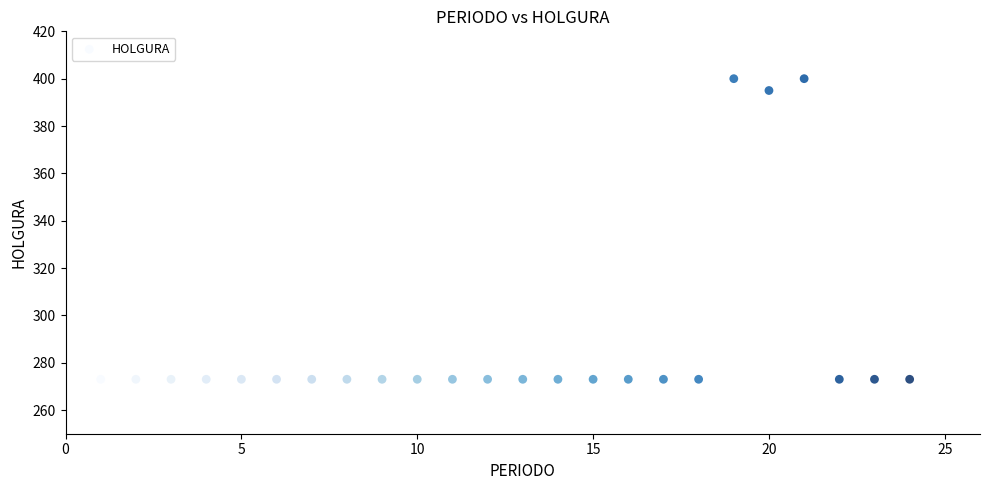

What is the range of X values (max minus min)?

23